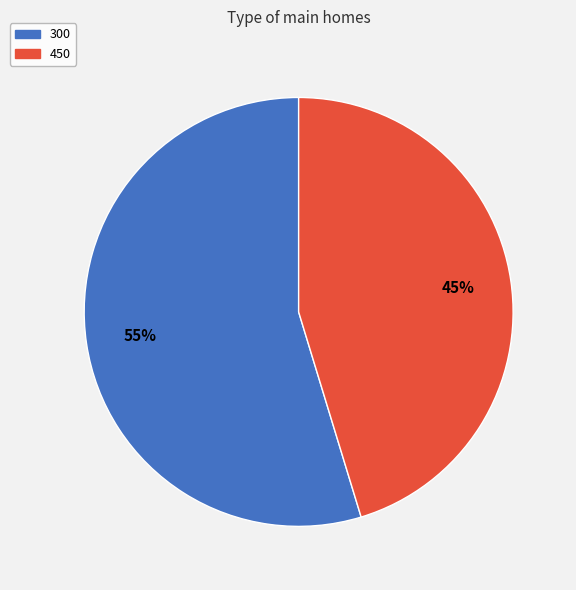

Approximately how many times larger is the value at 450 compared to 300?

0.8